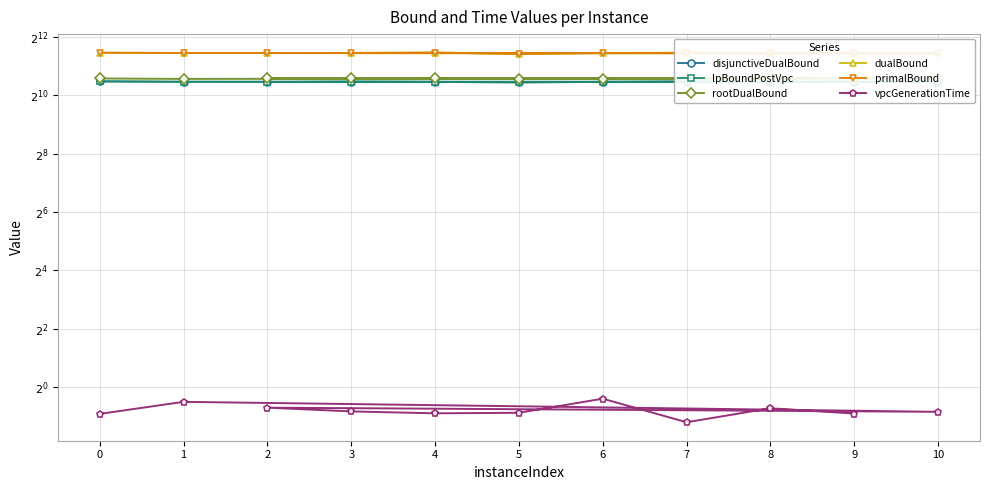

Count the vpcGenerationTime values in the range 0 to 1.

11